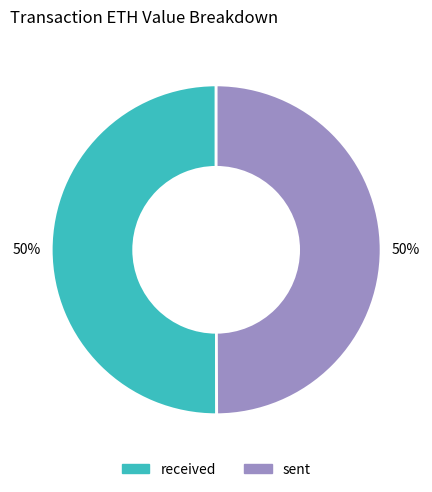

Do sent and received together represent more than half of the pie?

Yes